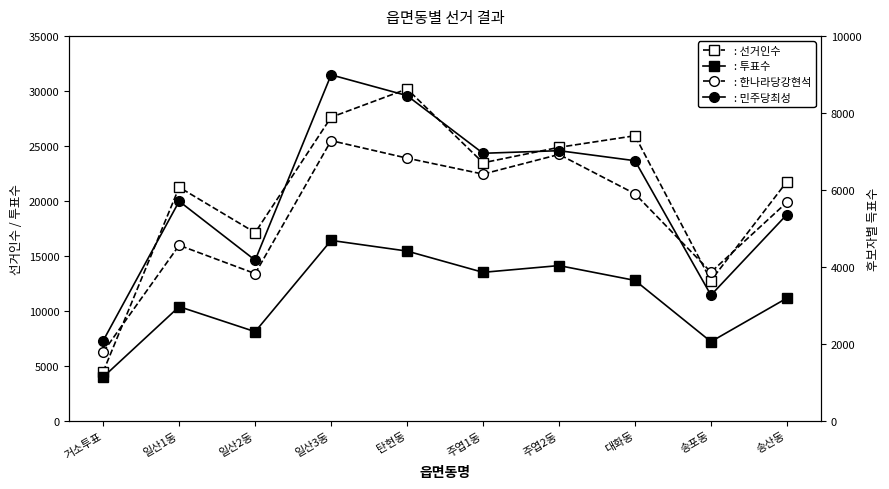

What is the spread (max minus min) of values at 일산2동?

13281